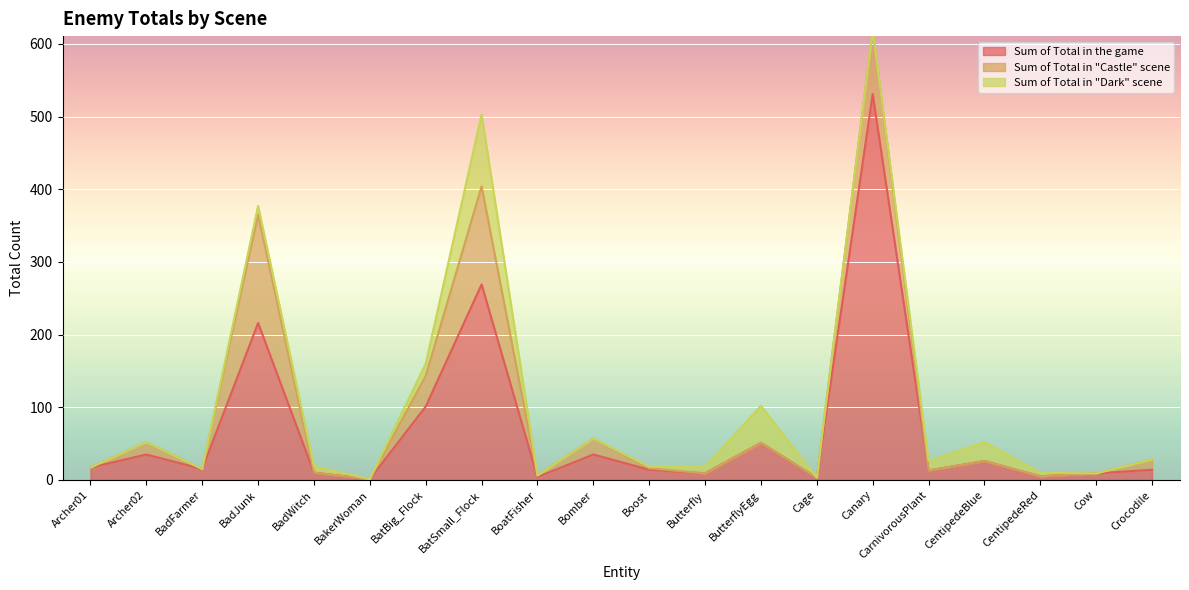

At which label does Sum of Total in the game reach its peak?

Canary